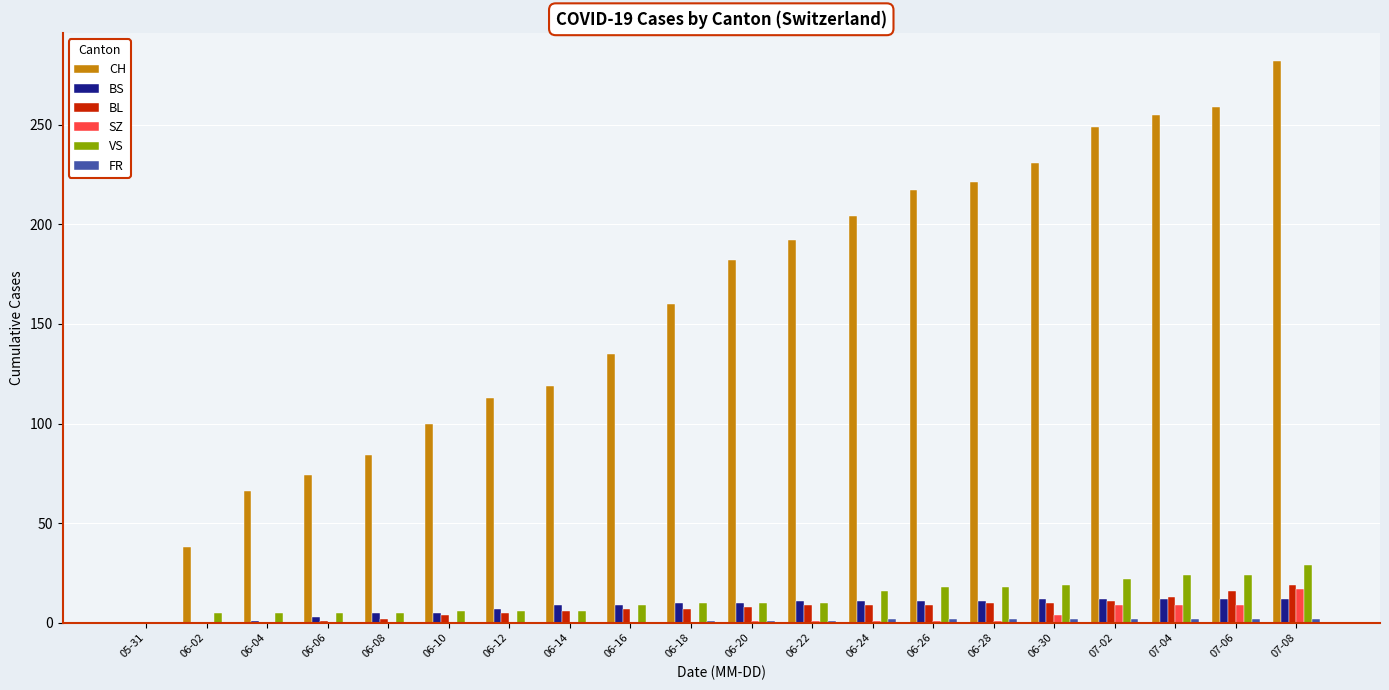

What is the average value of the BL series?

7